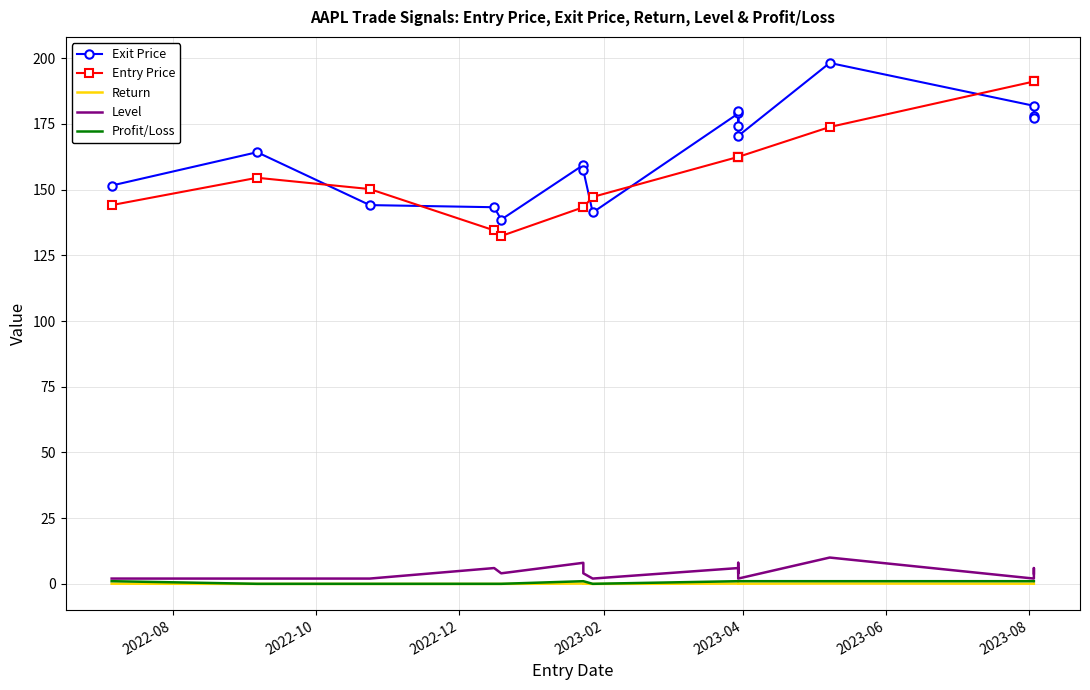

How many values in Return are above zero?

11